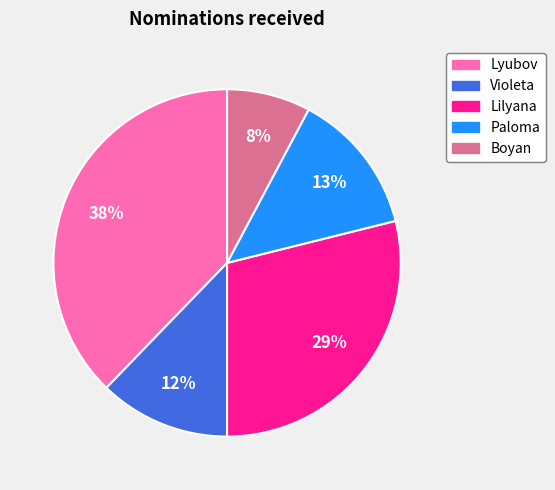

To the nearest percent, what portion does Paloma represent?

13%